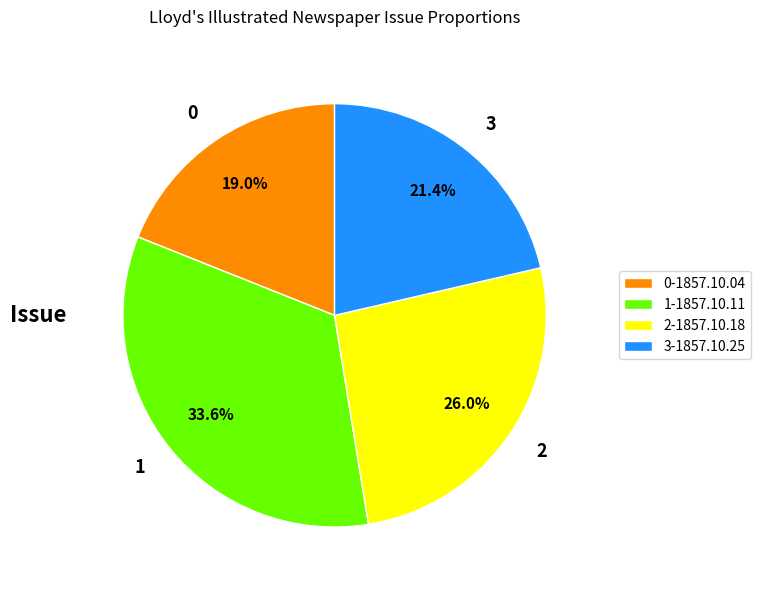

Combined, what portion of the pie is 2 and 3?

47.4%